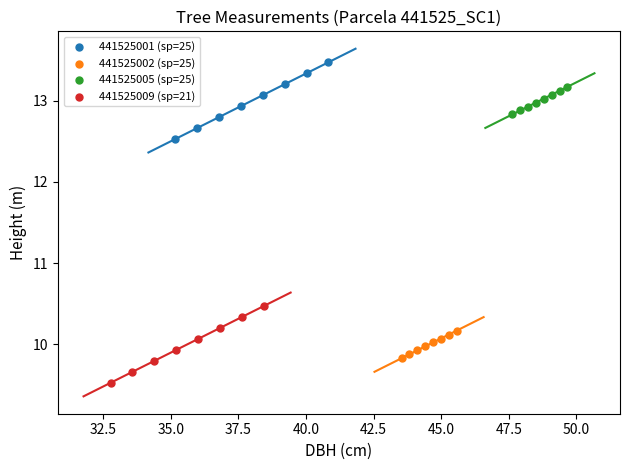

Which series contains the highest Y value?

441525001 (sp=25)